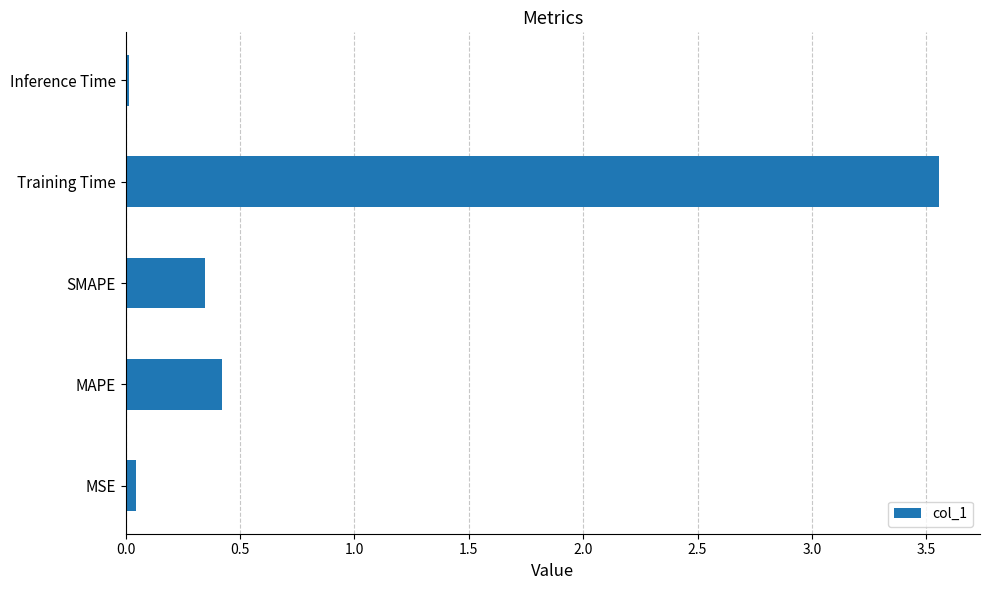

Is it true that the value at MAPE is 0.4?

True